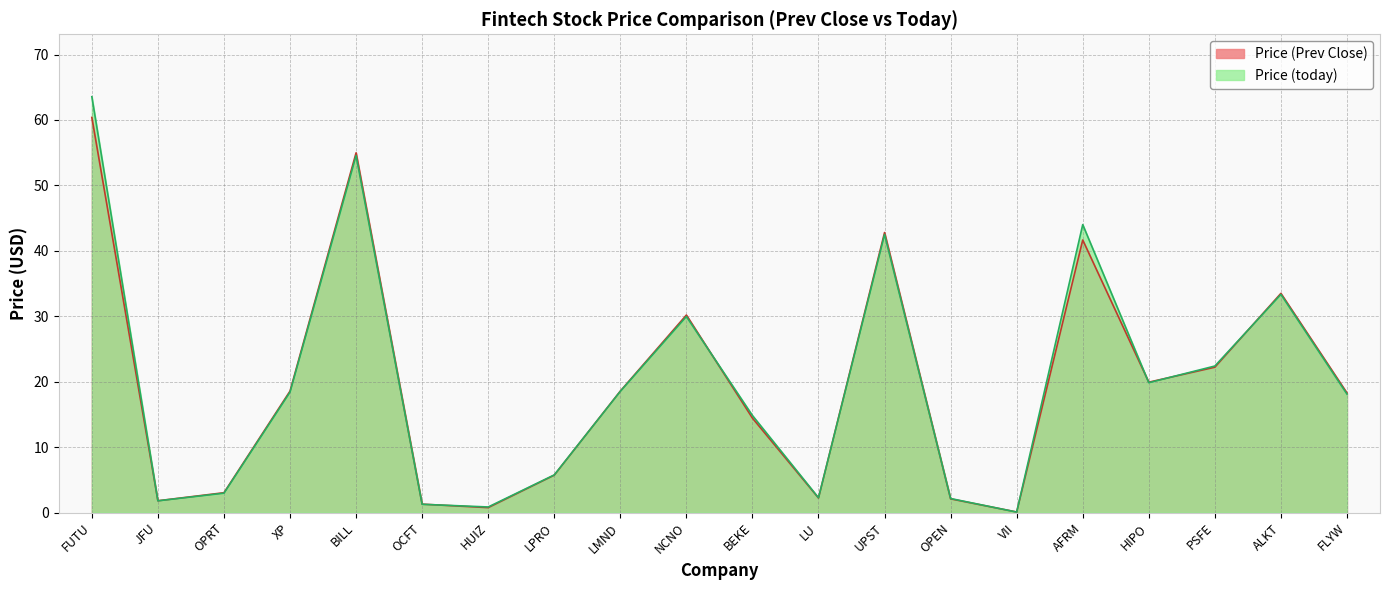

How many values in the Price (Prev Close) series exceed 18?

11